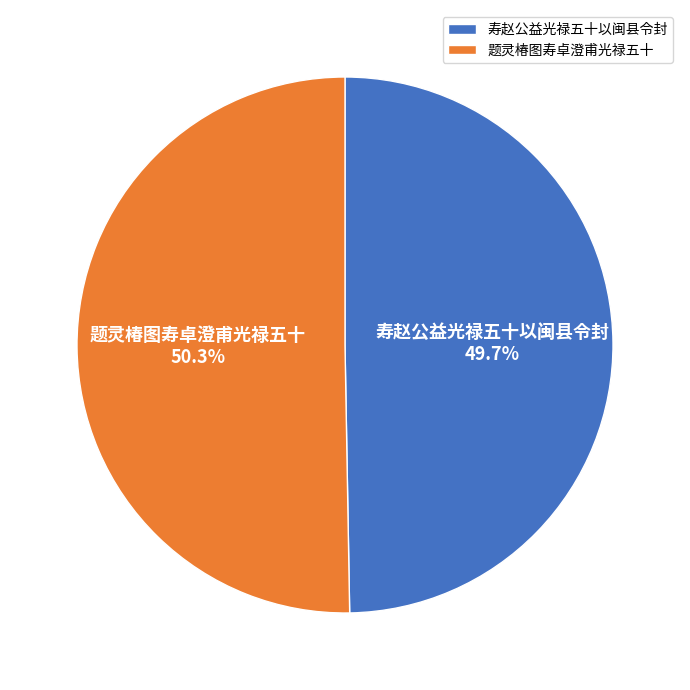

True or false: 寿赵公益光禄五十以闽县令封 accounts for 42% of the total.

False